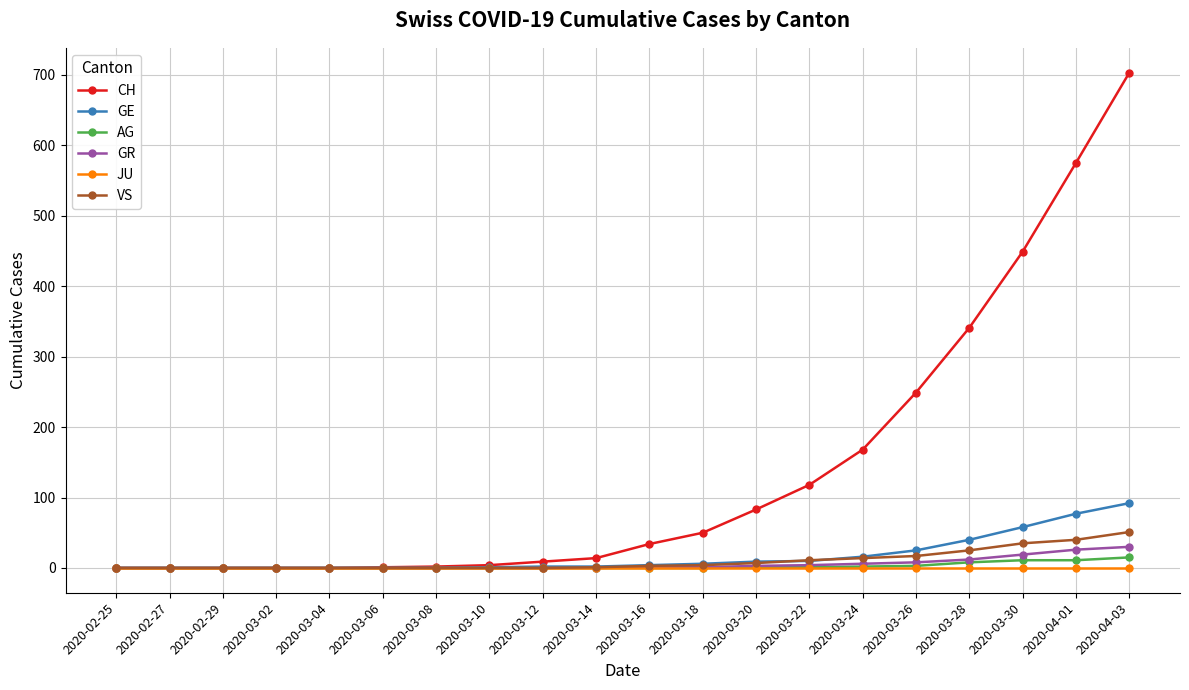

Which series changed the most between 2020-03-20 and 2020-03-28?

CH